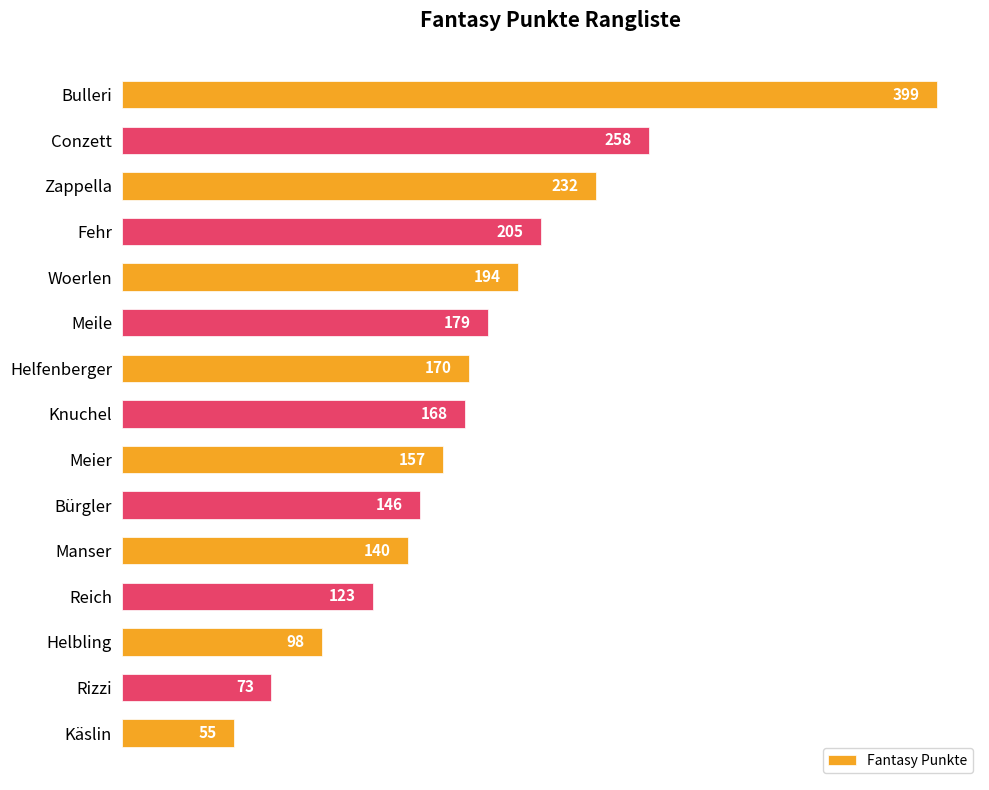

What is the change in value from Zappella to Meier?

-75